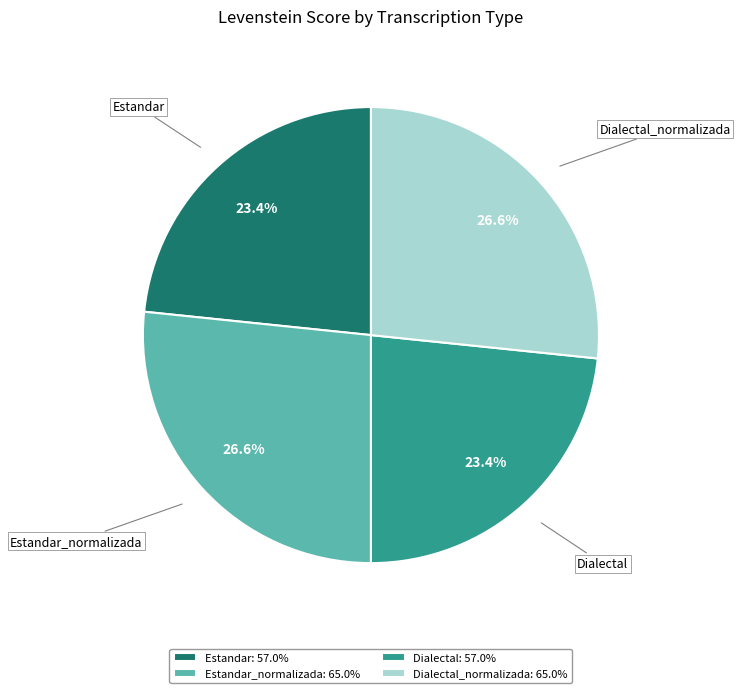

Is there a majority slice in this chart?

No